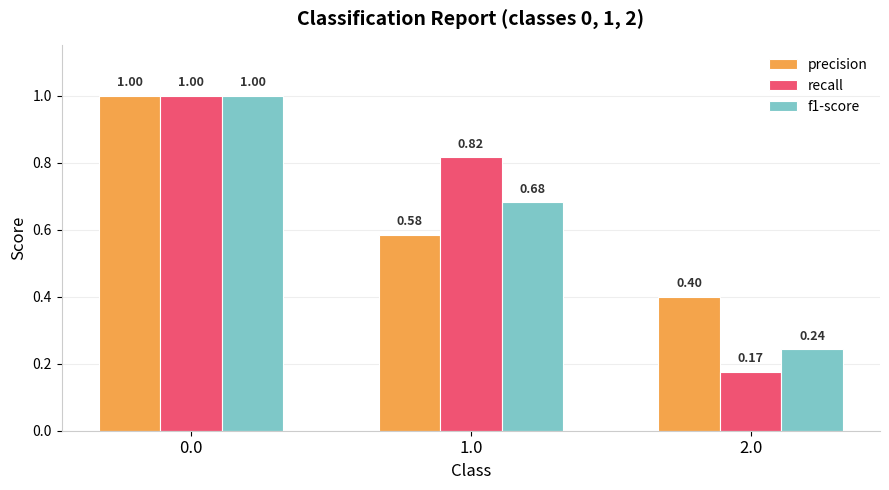

Is the value of recall at 1.0 greater than the value of precision at 2.0?

Yes